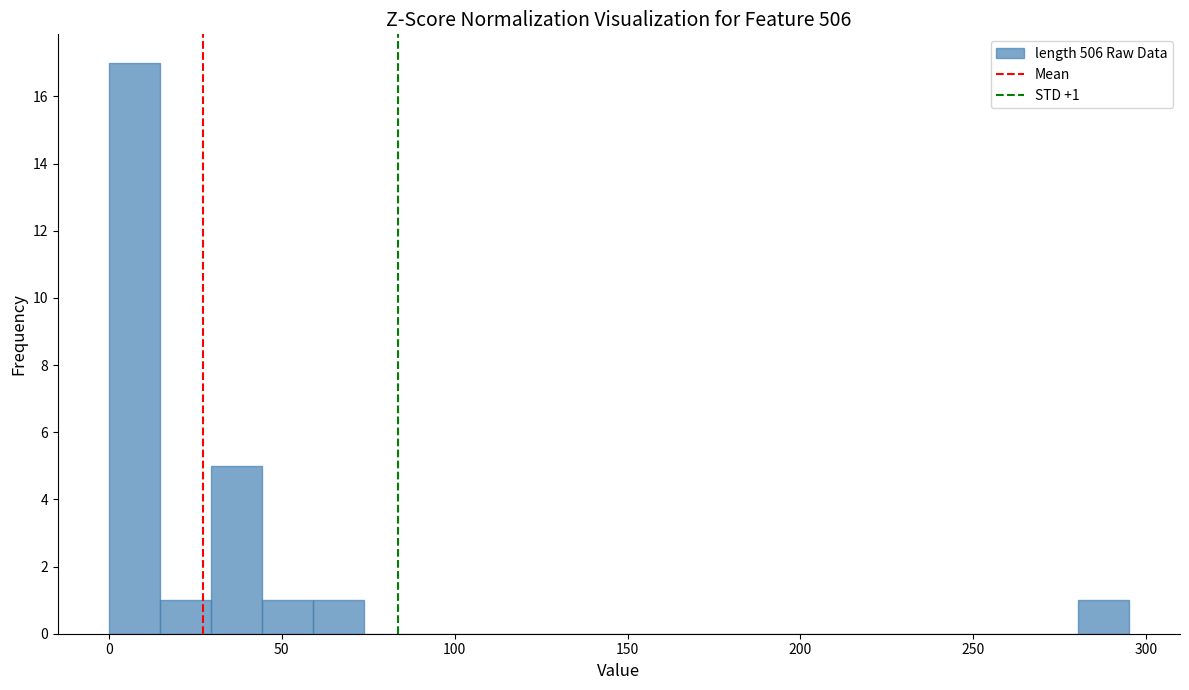

Around what value on the x-axis is the tallest bar? Give the approximate position of its centre, as read against the axis.

5